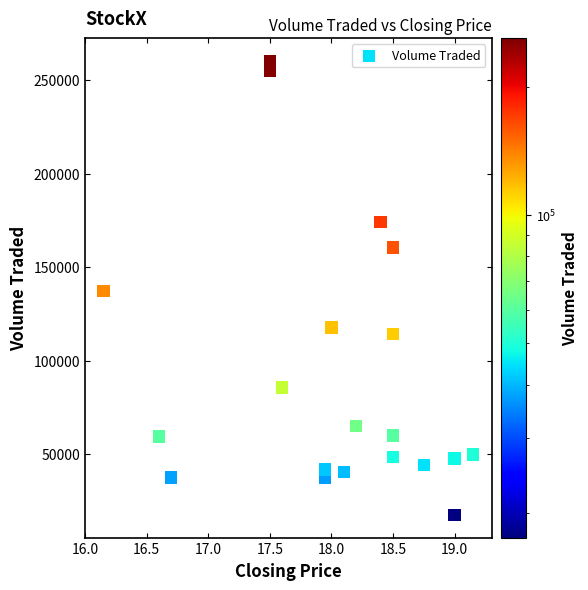

What is the range of Y values (max minus min)?

242800